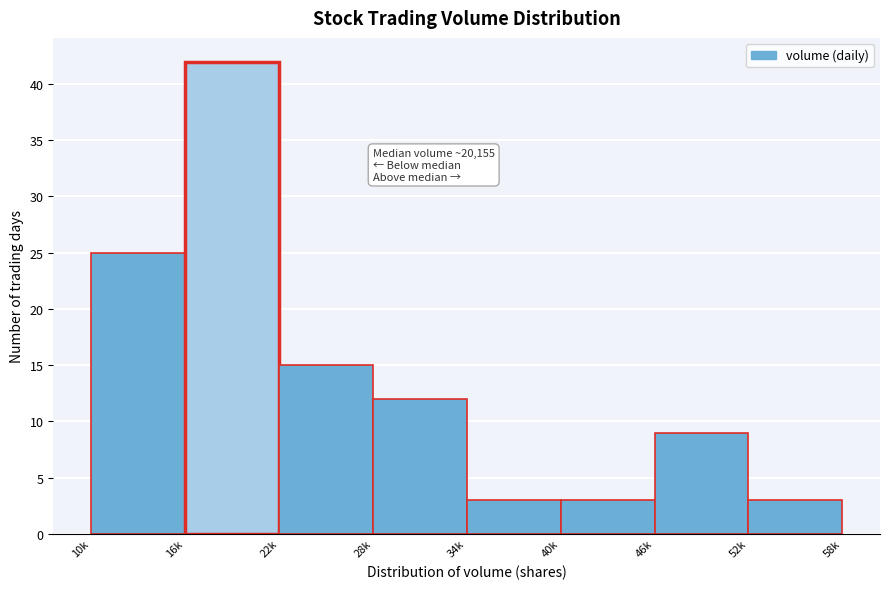

Reading left to right, transcribe all the data shown in this chart.

10k=25	16k=42	22k=15	28k=12	34k=3	40k=3	46k=9	52k=3